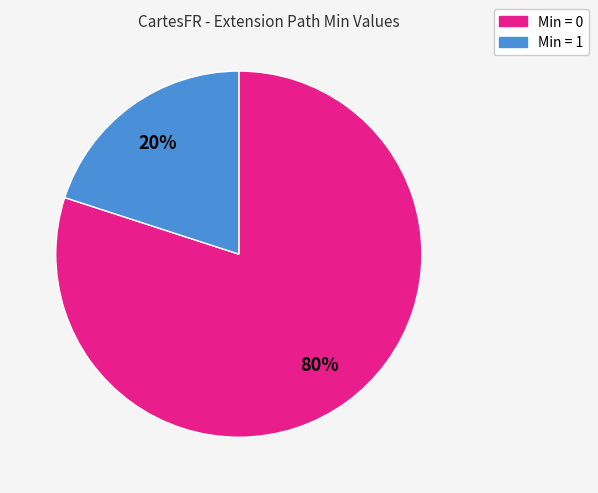

To the nearest percent, what is the difference between the largest and smallest slice percentages?

60%